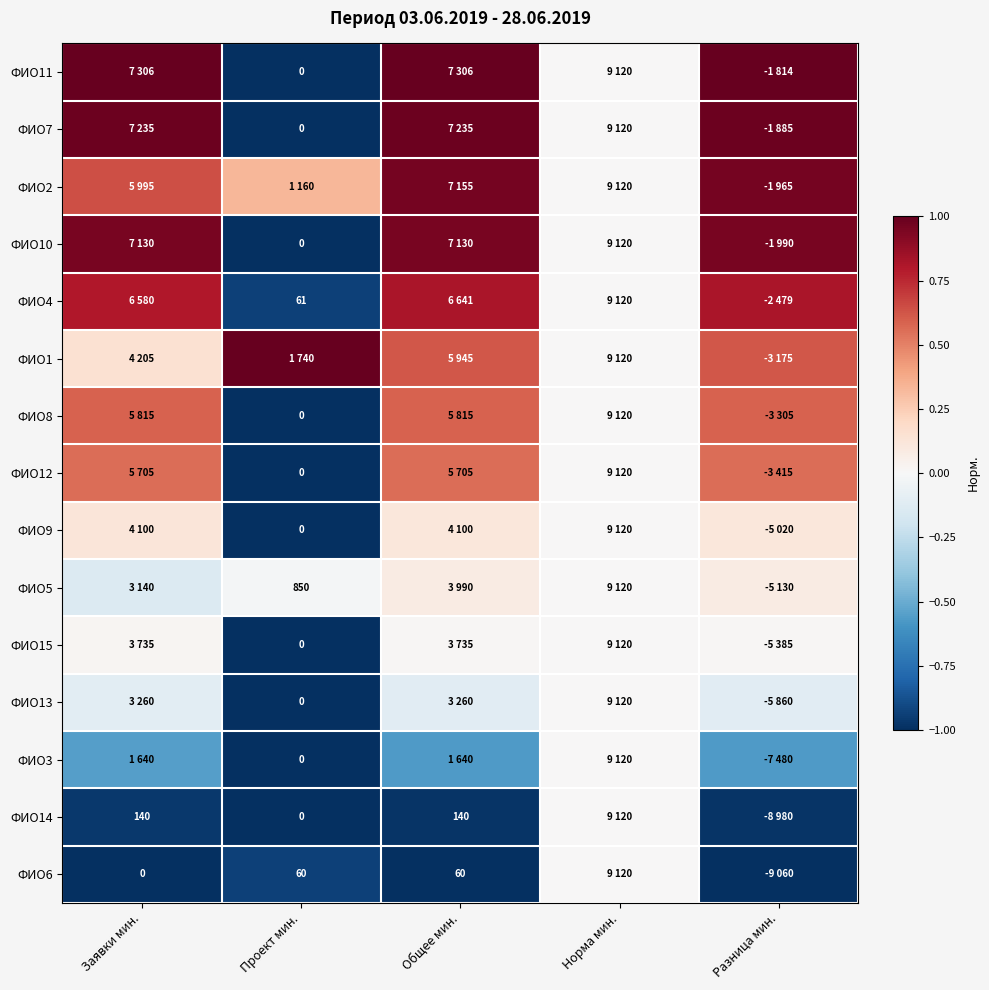

At how many categories does at least one series exceed 0?

4